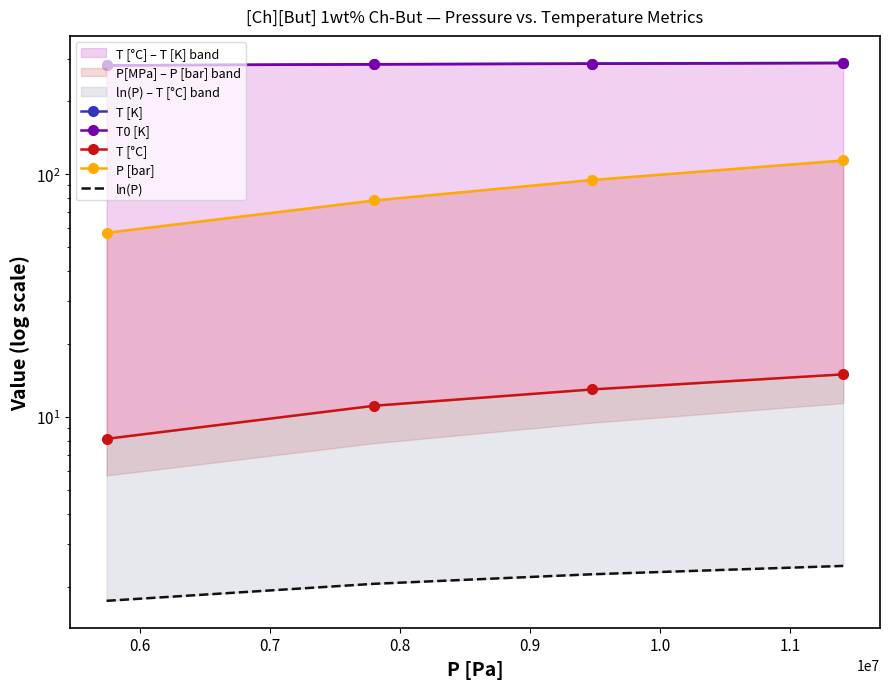

What is the value of the T0 [K] point at the 3rd from the left?

285.5